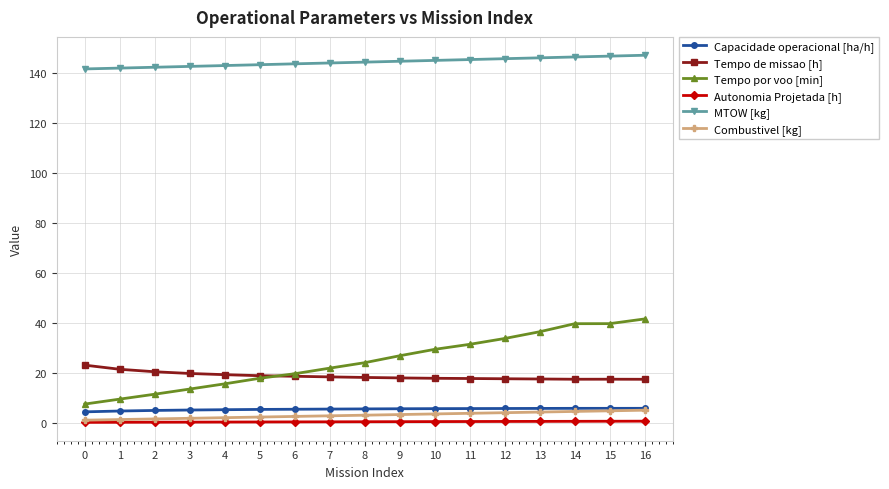

Is this an area chart (filled region under the line)?

No